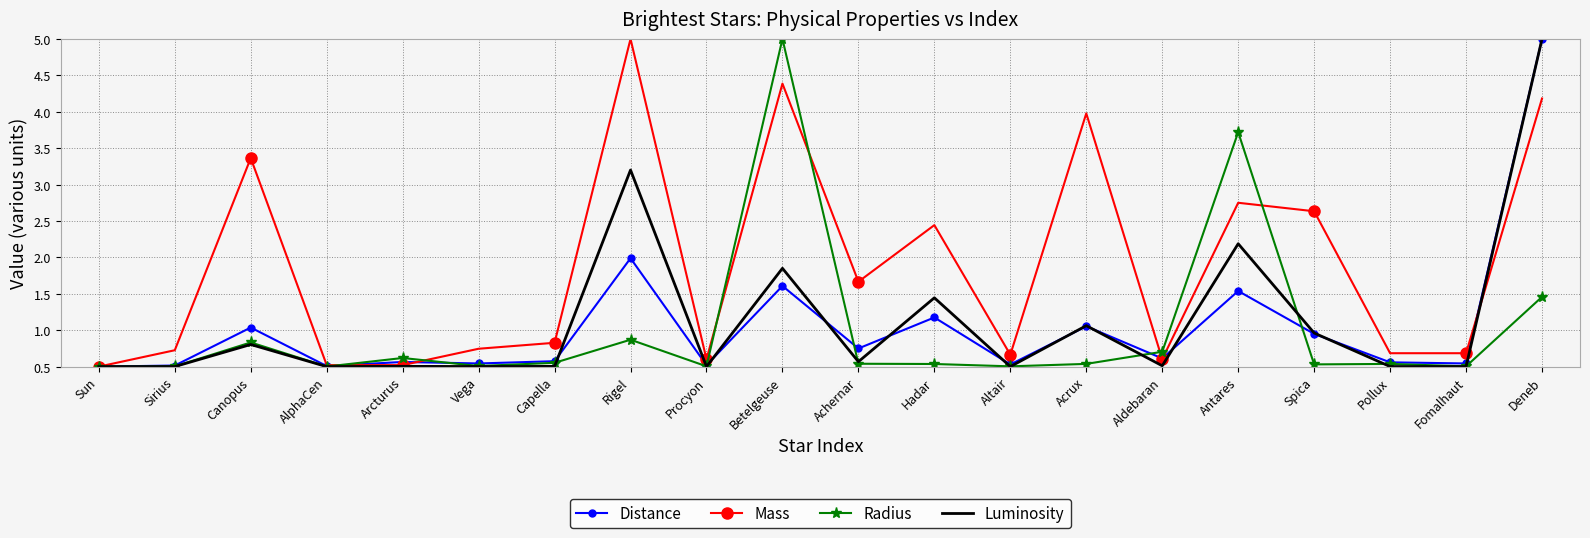

The Distance series shows 0.6 at Capella. True or false?

True